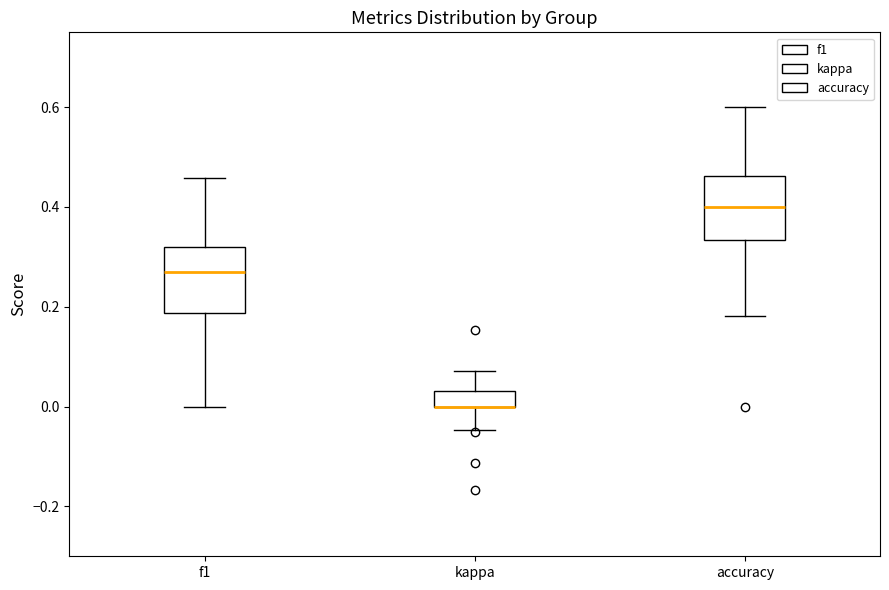

Reading left to right, transcribe this box plot: for each box, give where its median line is, the range the box spans, and where its two whiskers end, as read against the y-axis. The values are not printed on the chart, so give them approximately, as read against the axis.

f1: median 0.26, box 0.18 to 0.32, whiskers 0.00 to 0.46
kappa: median 0.00 (drawn on the box's lower edge), box 0.00 to 0.04, whiskers -0.04 to 0.08
accuracy: median 0.40, box 0.34 to 0.46, whiskers 0.18 to 0.60